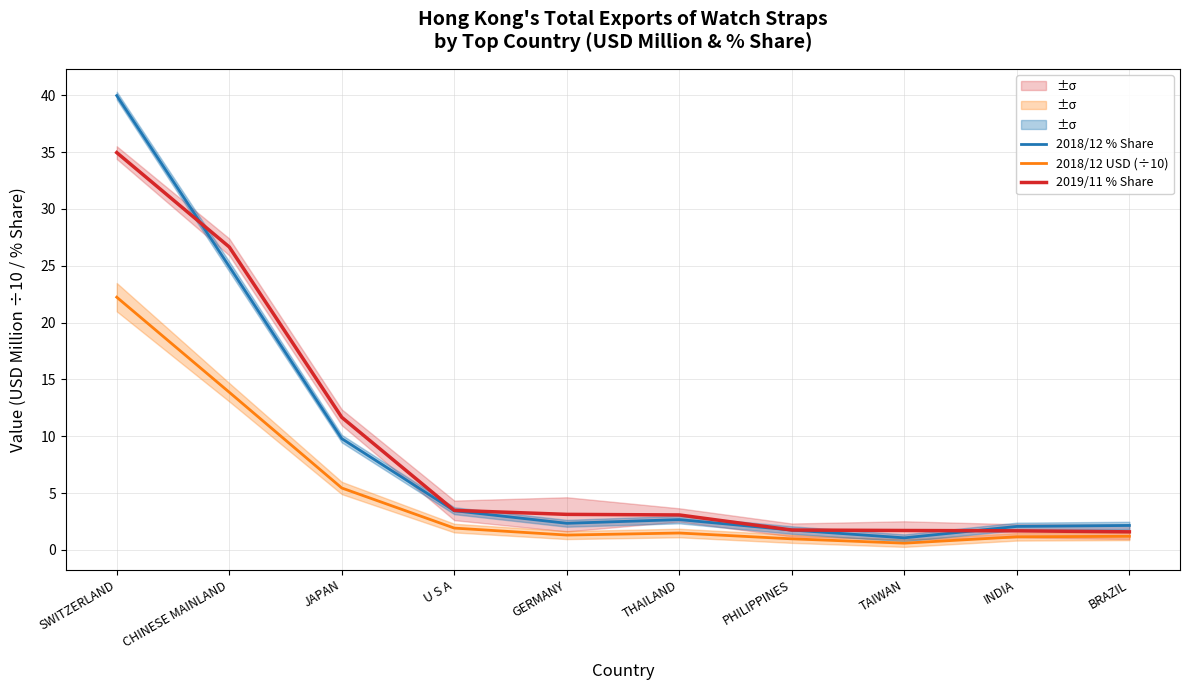

What are all the series names shown in the legend?

2018/12 % Share, 2018/12 USD (÷10), 2019/11 % Share